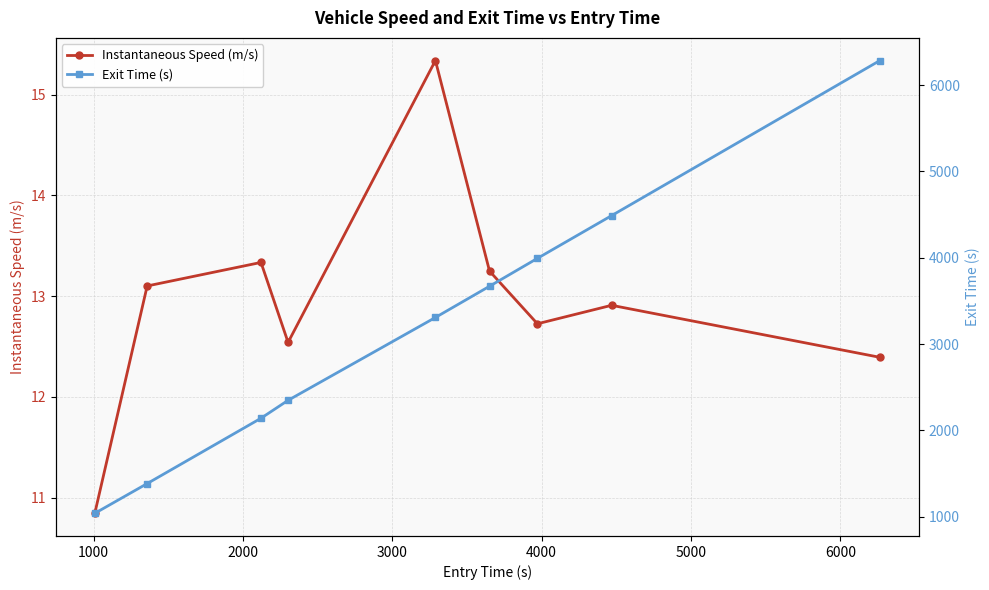

What is the value of the Instantaneous Speed (m/s) point at the 3rd from the left?

13.3